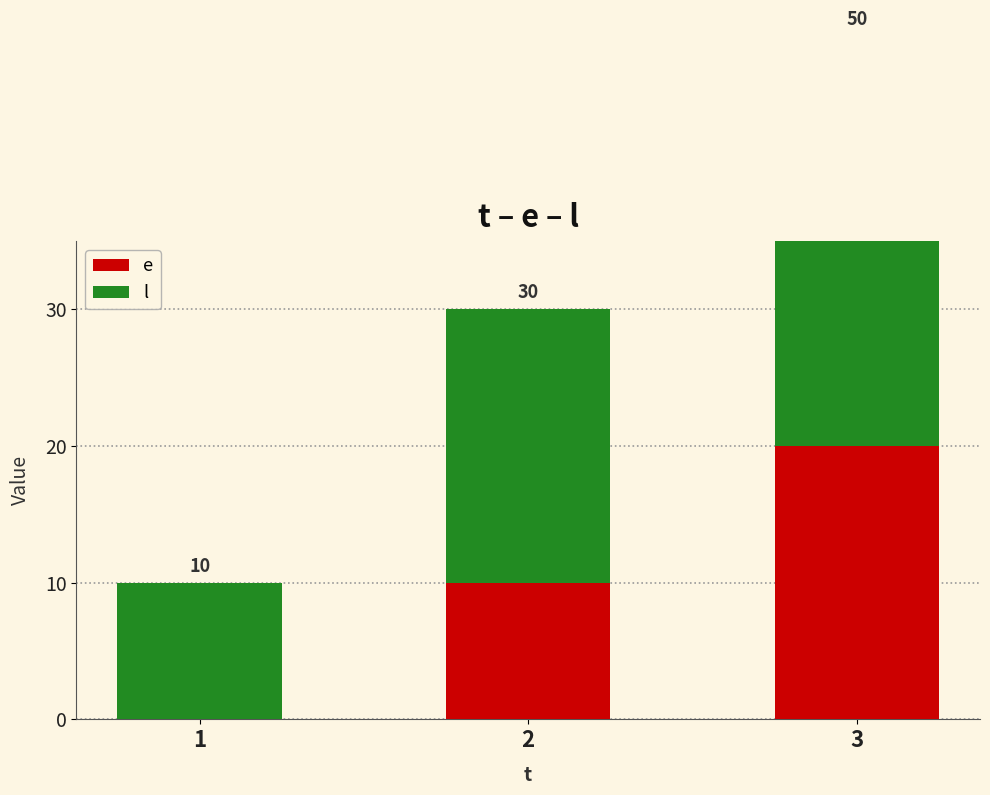

Reading right to left, what are all the values shown in this chart?

e: 20	10	0
l: 30	20	10